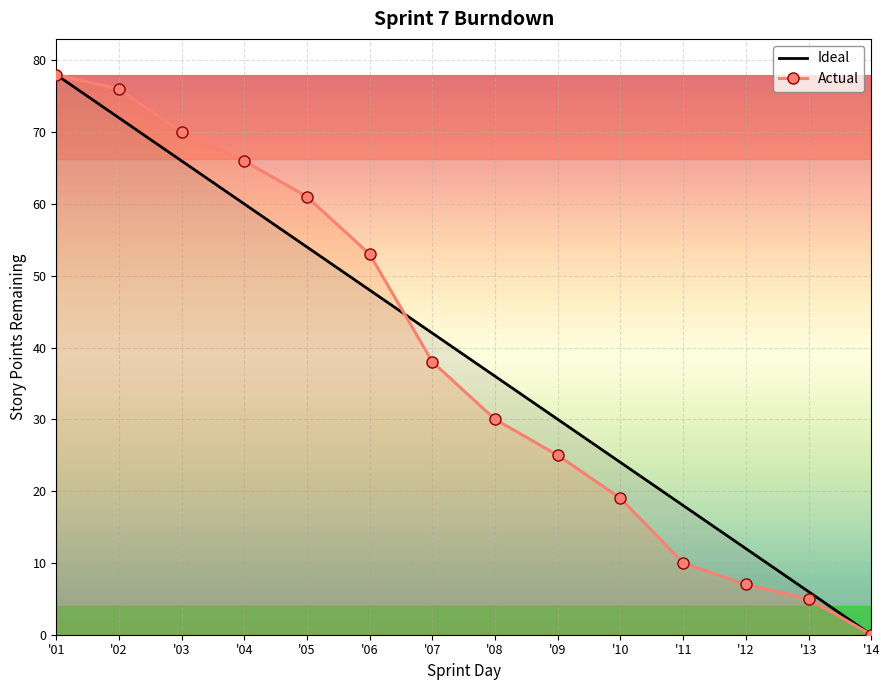

True or false: Ideal has a value of 38 at '04.

False